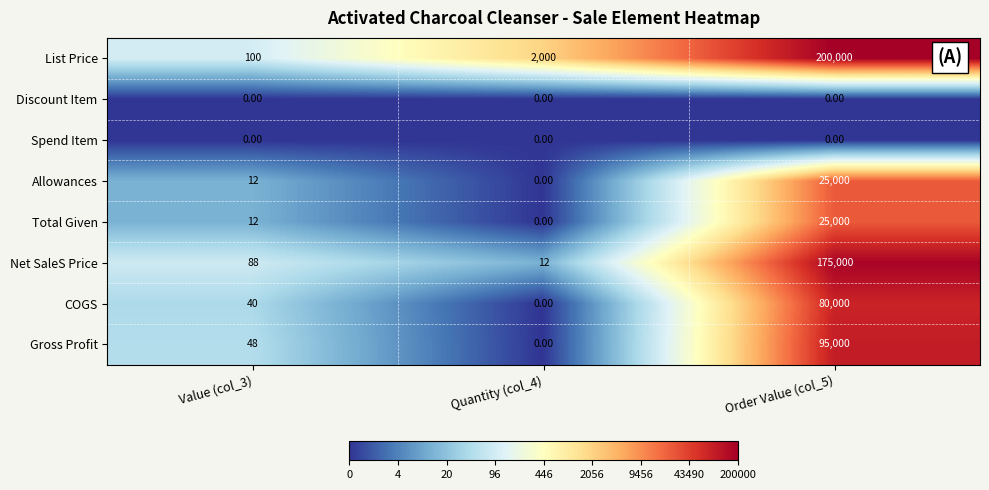

What is the total value across all series at Value (col_3)?

300